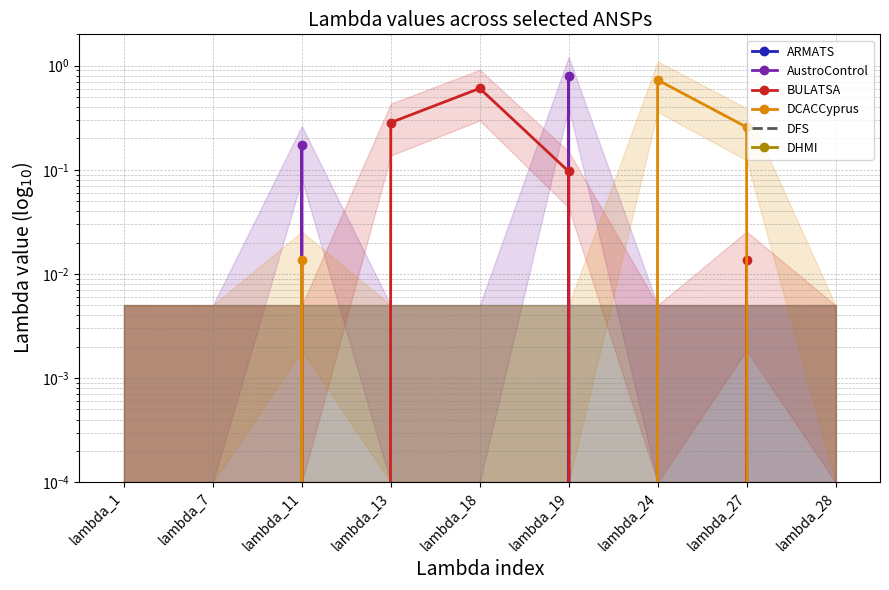

How many data points in AustroControl are above 0?

2